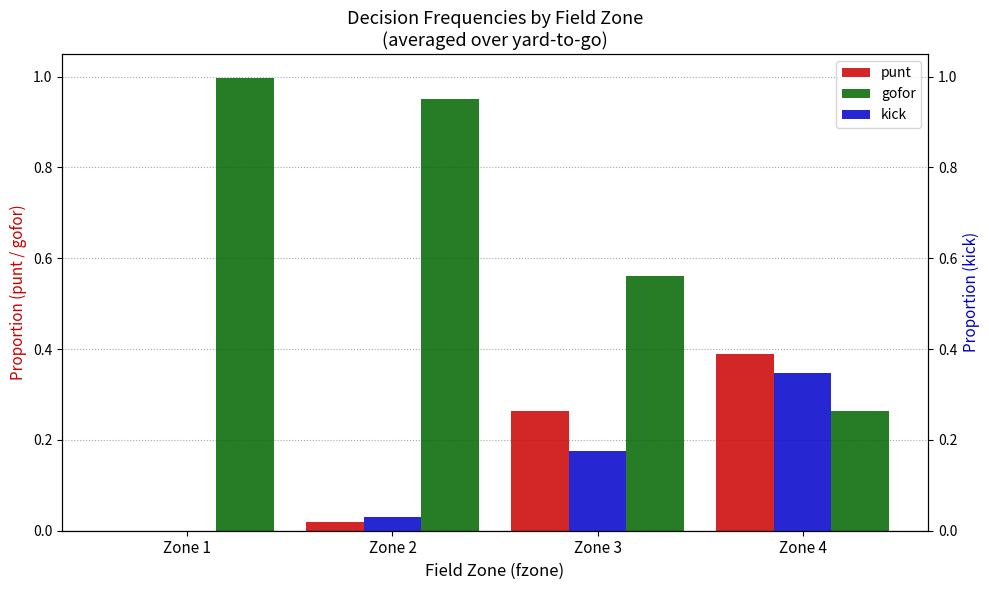

Reading left to right, what are all the values shown in this chart?

punt: Zone 1=0.0	Zone 2=0.0	Zone 3=0.3	Zone 4=0.4
gofor: Zone 1=1.0	Zone 2=1.0	Zone 3=0.6	Zone 4=0.3
kick: Zone 1=0.0	Zone 2=0.0	Zone 3=0.2	Zone 4=0.3